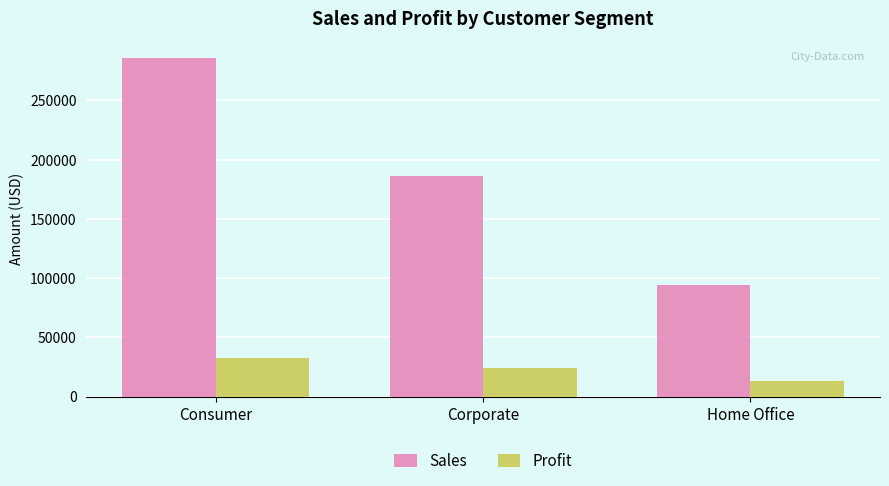

What is the sum of all Sales values?

566332.0